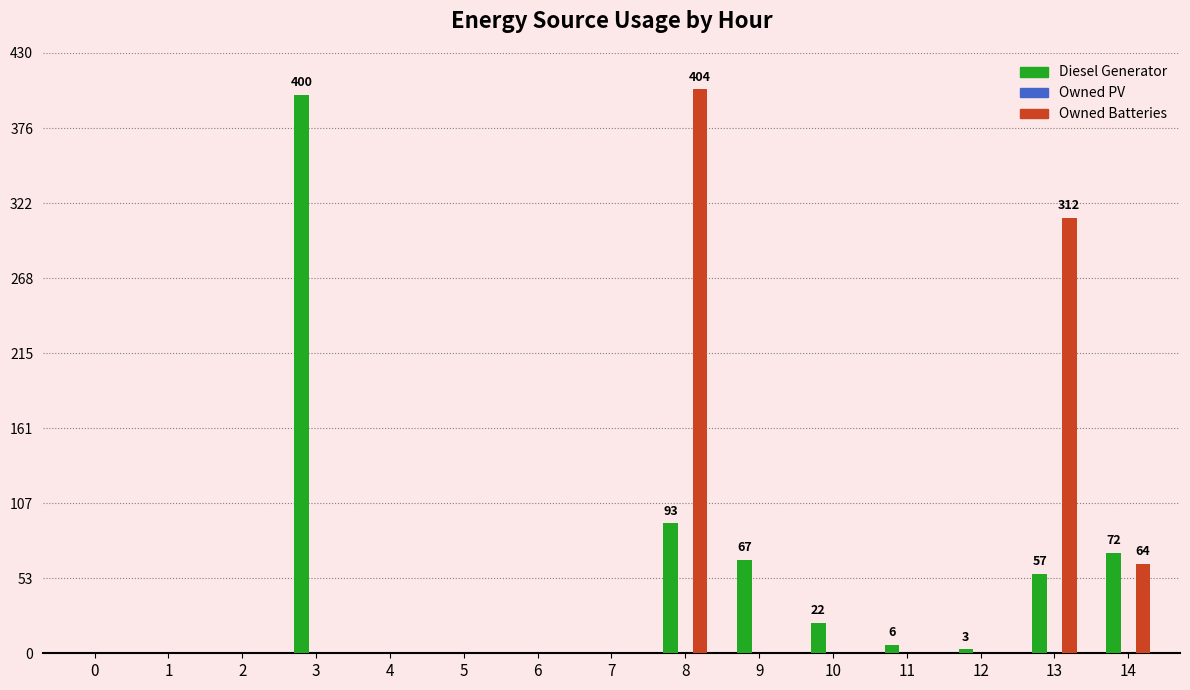

What is the sum of all Diesel Generator values?

720